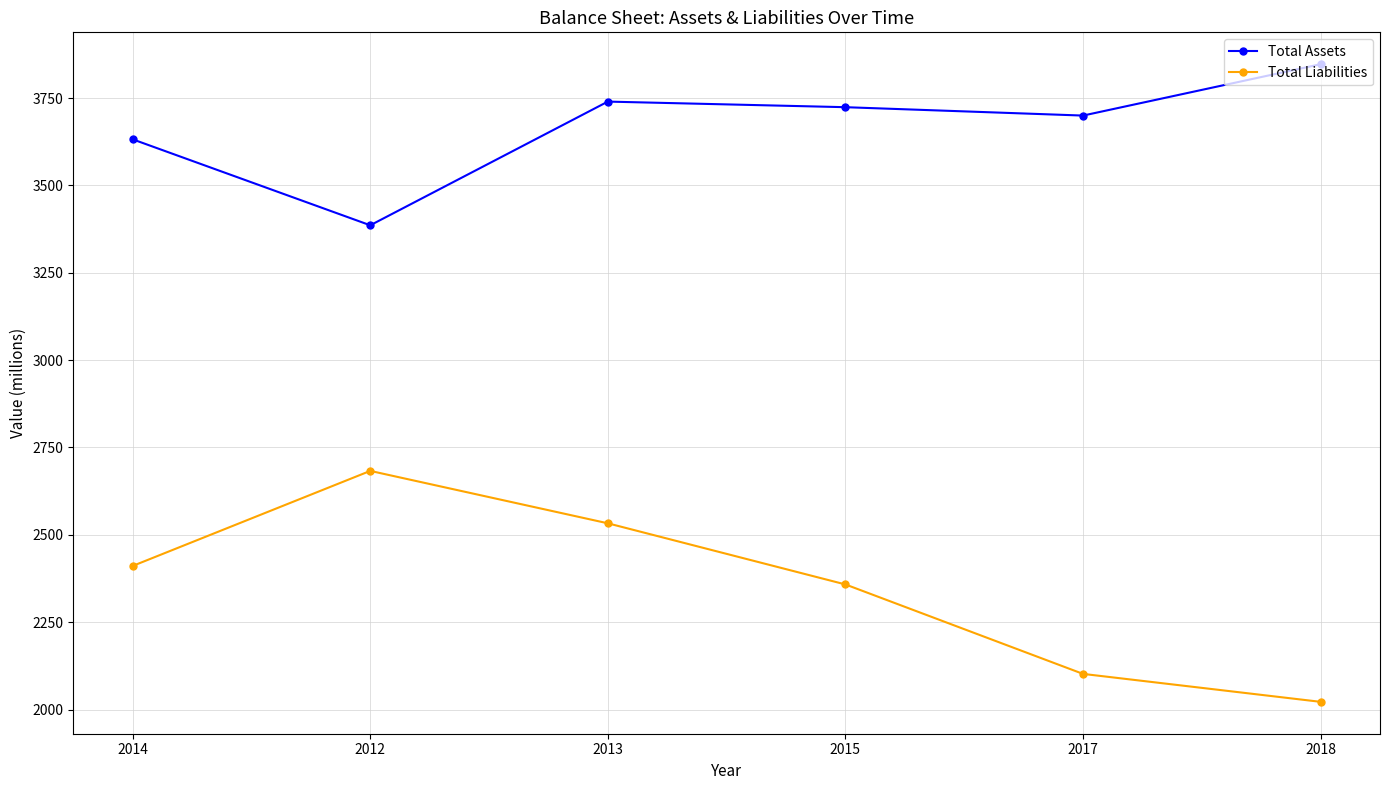

How many interior local peaks does the Total Assets series have?

1